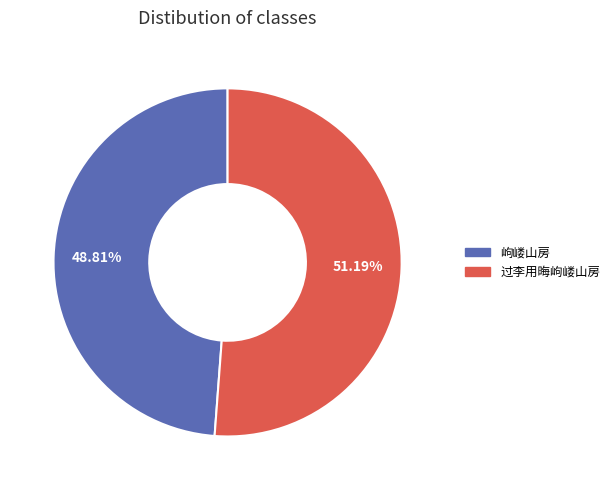

How many segments does this pie chart have?

2